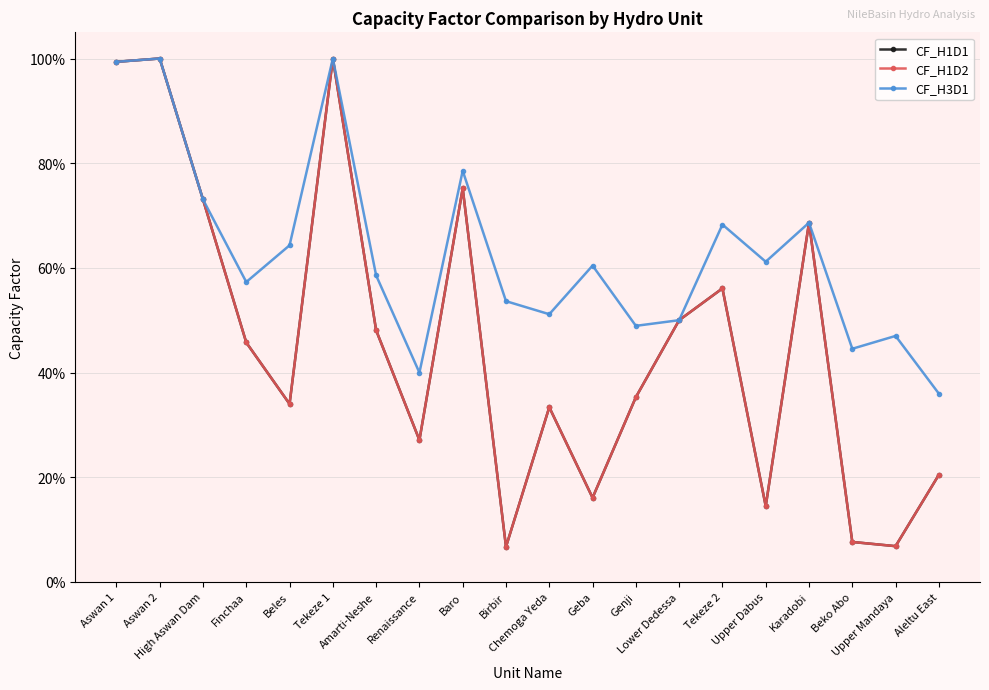

Does the chart display data point markers on the line(s)?

Yes